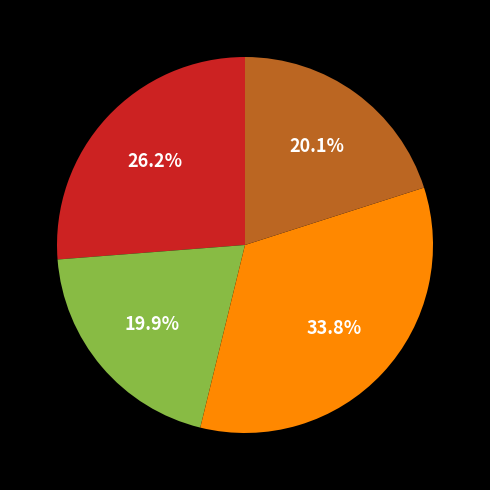

Is there a majority slice in this chart?

No